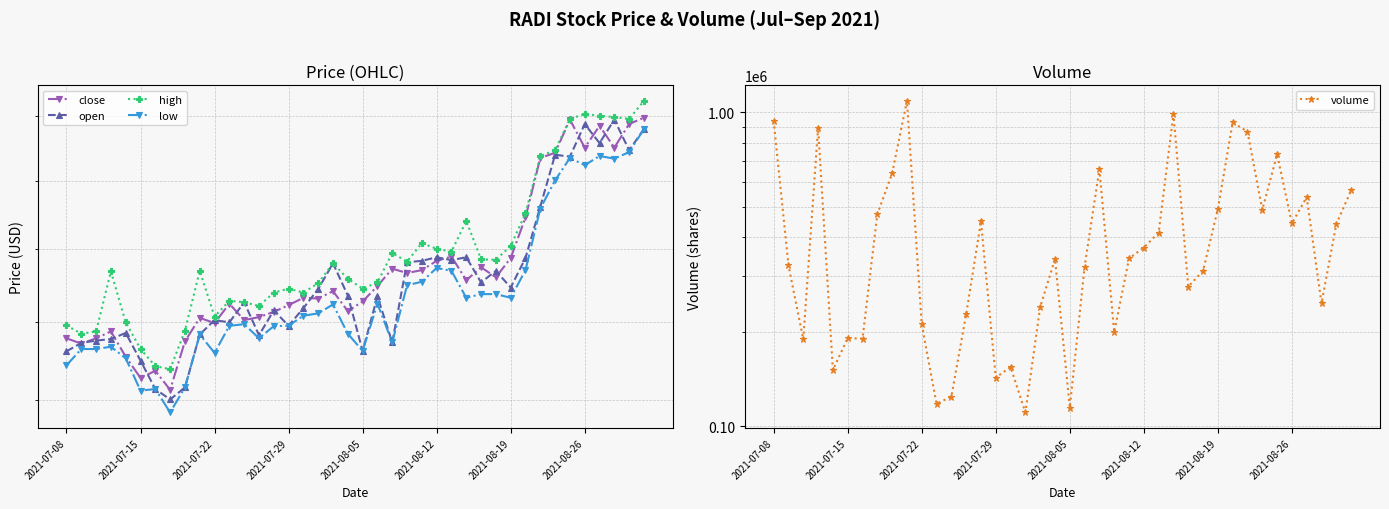

At which category is the sum across all series the highest?

9